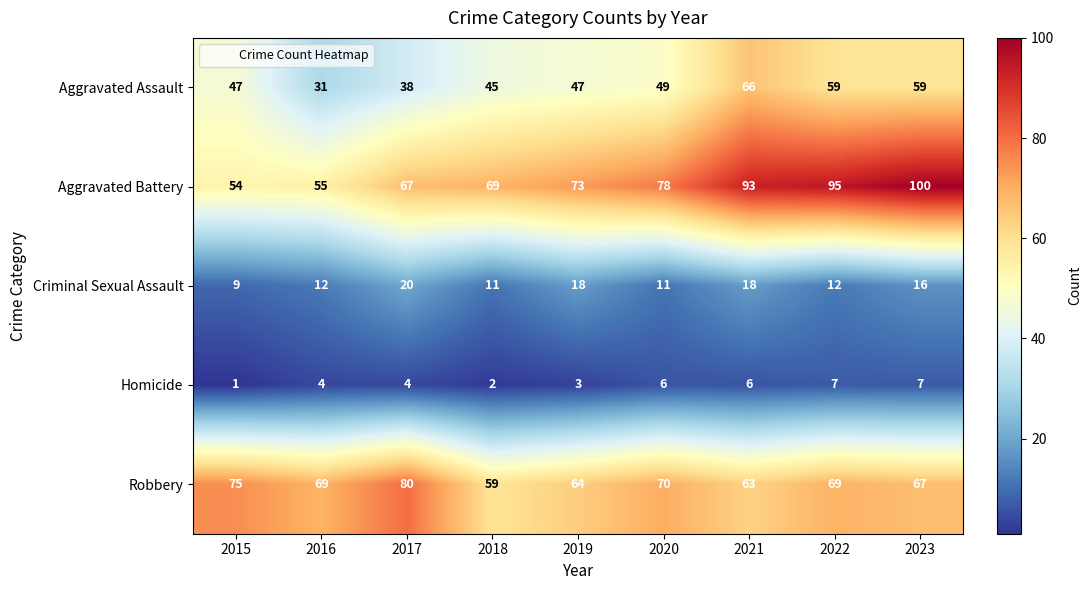

Rank the series by their maximum value, from highest to lowest.

Aggravated Battery, Robbery, Aggravated Assault, Criminal Sexual Assault, Homicide